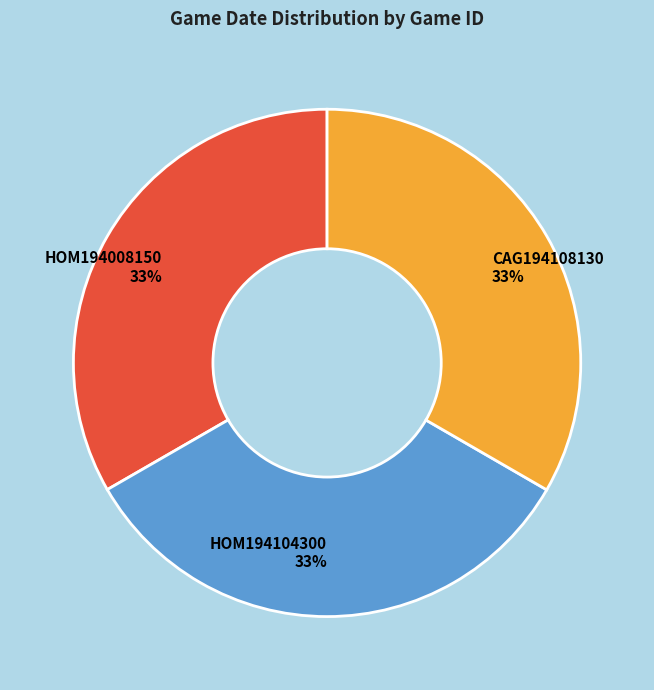

To the nearest percent, what percentage of the pie is HOM194104300?

33%